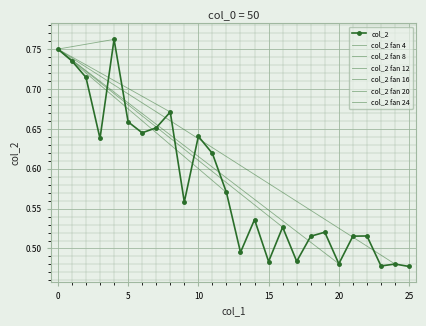

Reading right to left, what are all the values shown in this chart?

0.5	0.5	0.5	0.5	0.5	0.5	0.5	0.5	0.5	0.5	0.5	0.5	0.5	0.6	0.6	0.6	0.6	0.7	0.7	0.6	0.7	0.8	0.6	0.7	0.7	0.8